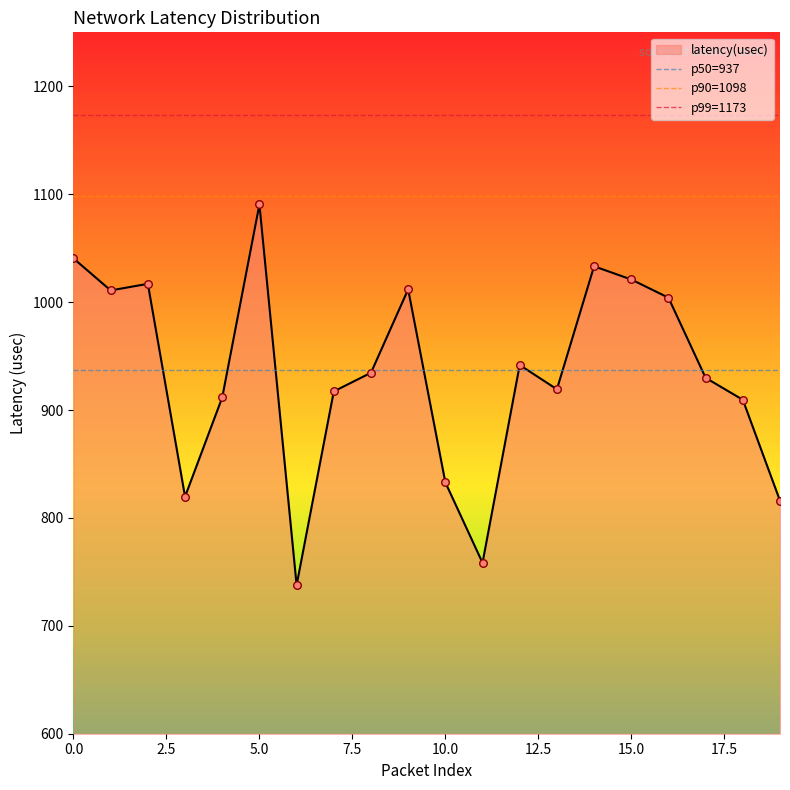

What is the lowest value of the latency(usec) series?

737.7